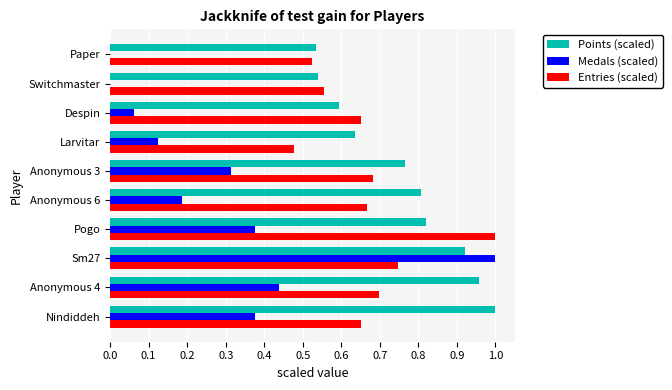

What is the sum of the Points (scaled) values at Larvitar and Nindiddeh?

1.6